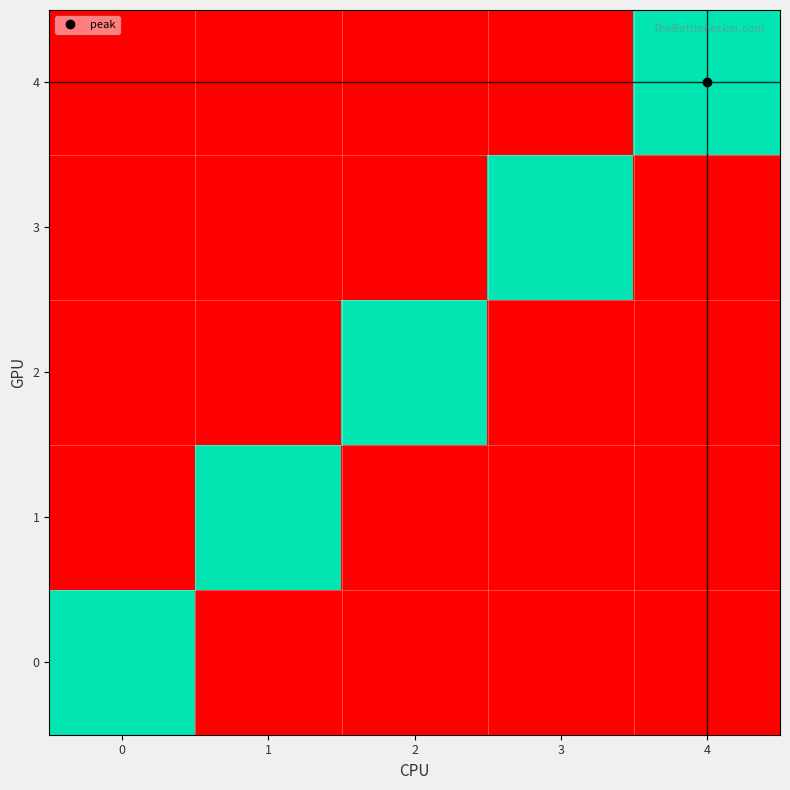

How many distinct data groups are displayed?

5